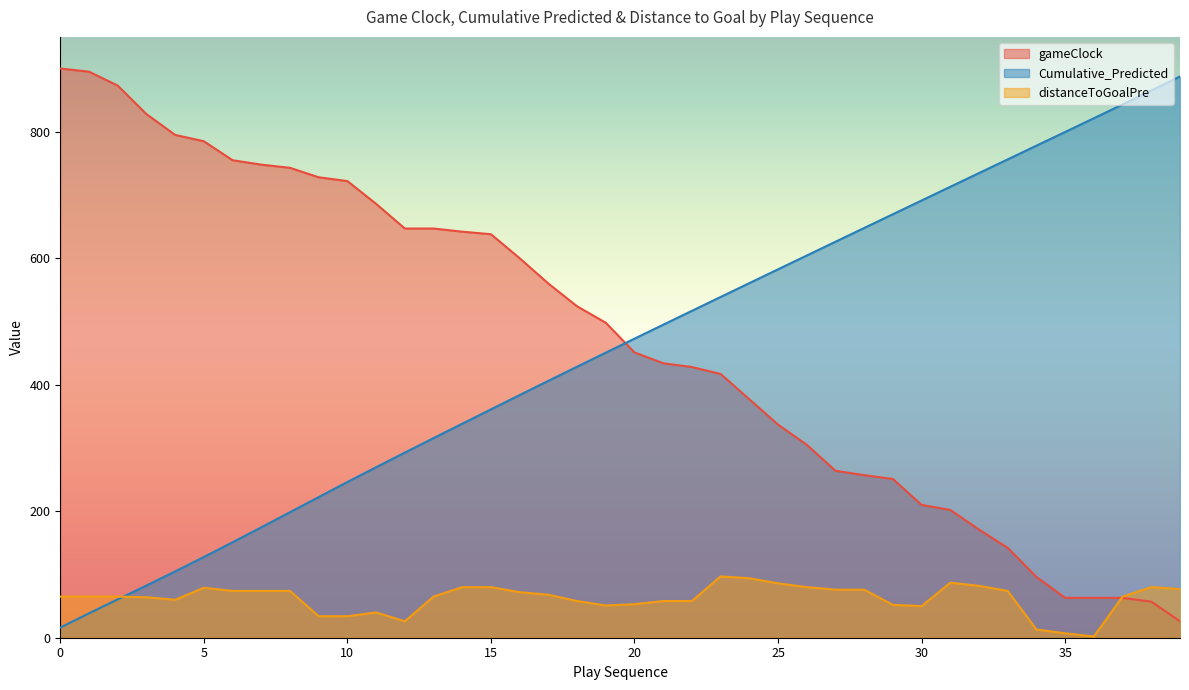

At which label is gameClock closest to 463?

20